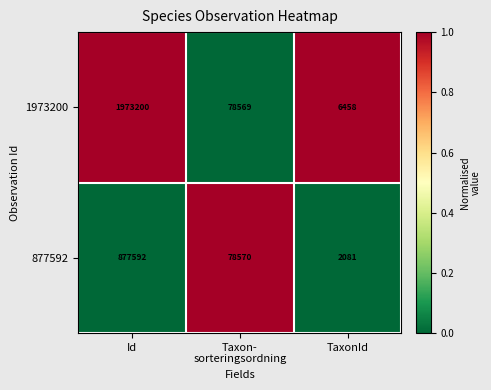

Which series has the largest total across all categories?

1973200